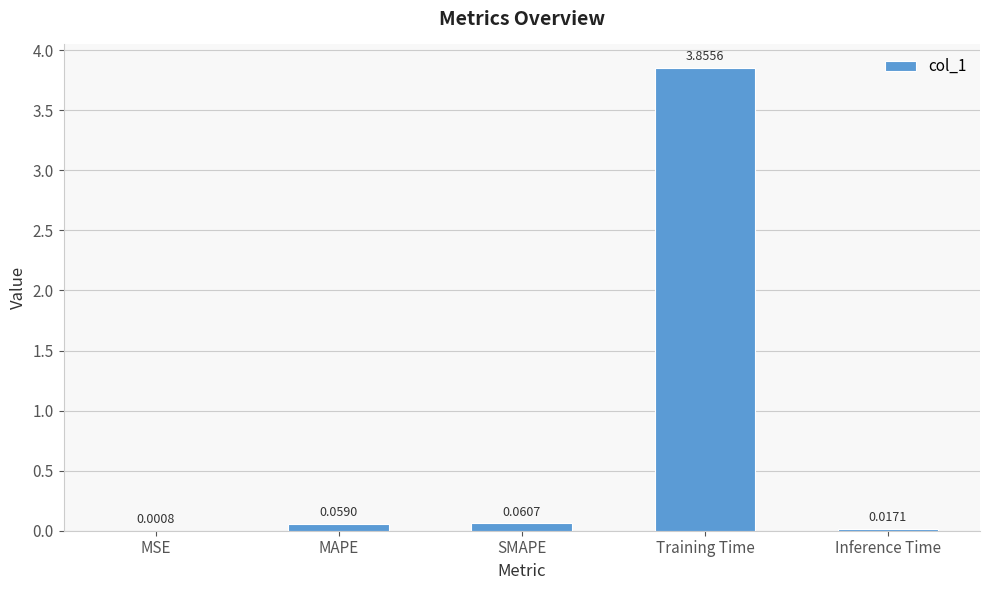

At which label is the value closest to 1?

SMAPE